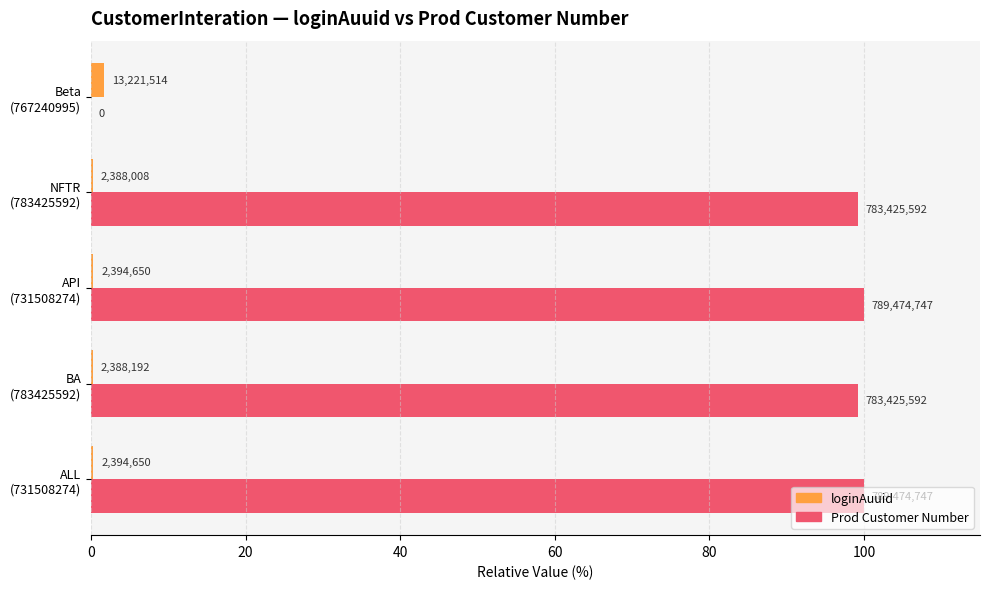

What is the average value of the loginAuuid series?

0.6